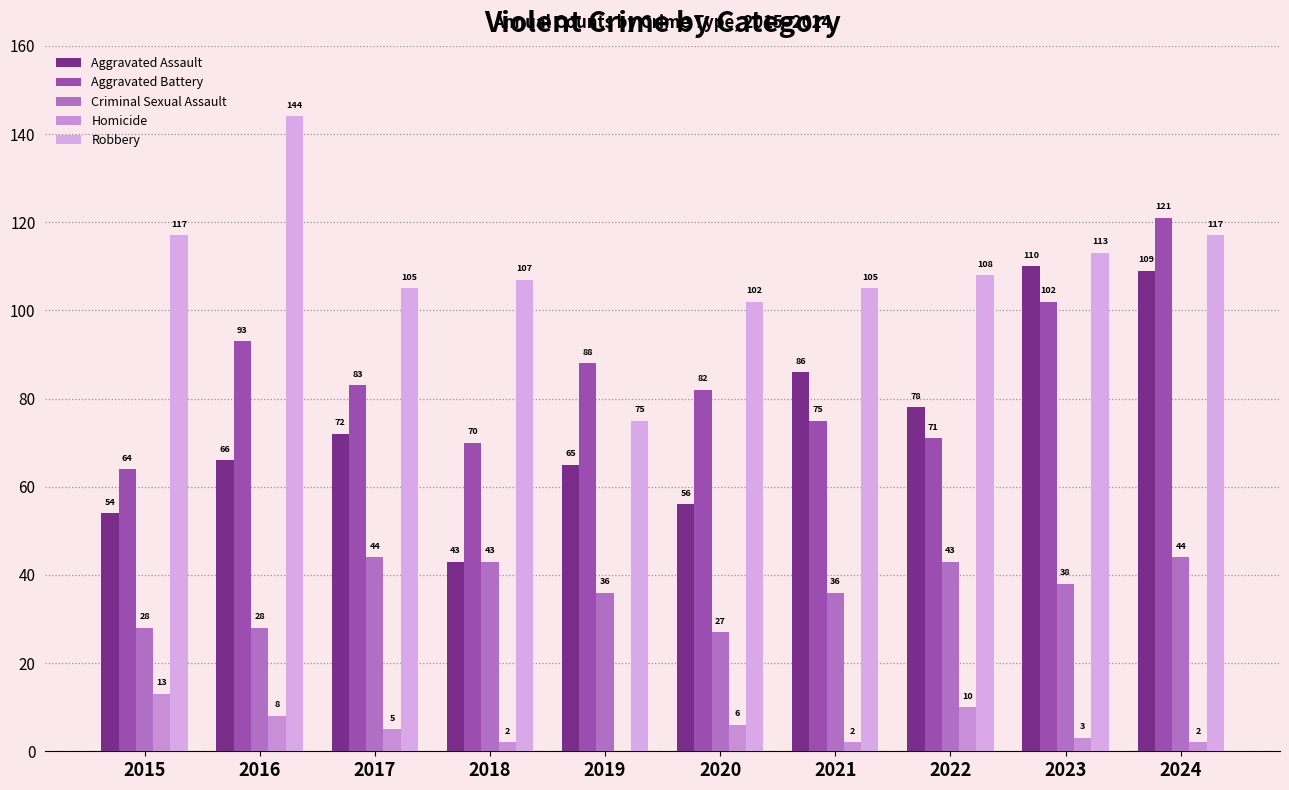

What is the approximate value of Homicide at 2020?

6